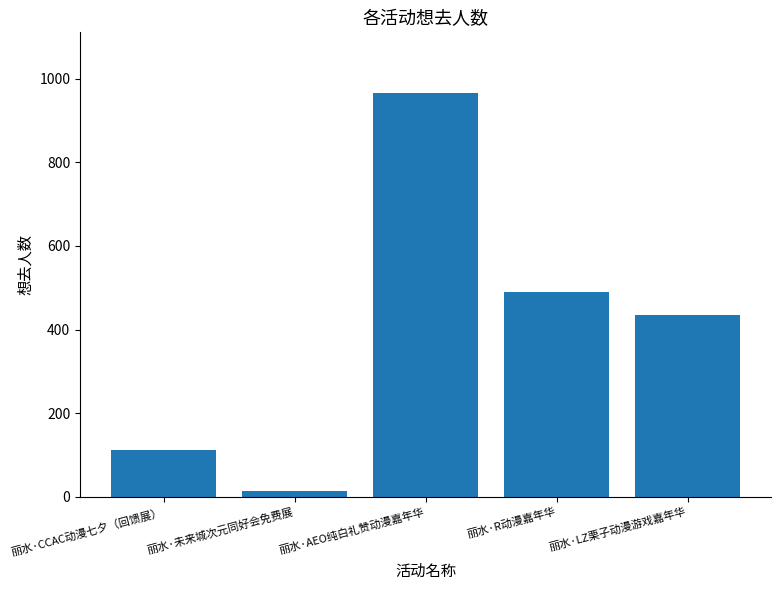

What value does the data have at 丽水·AEO纯白礼赞动漫嘉年华, to the nearest 10?

970